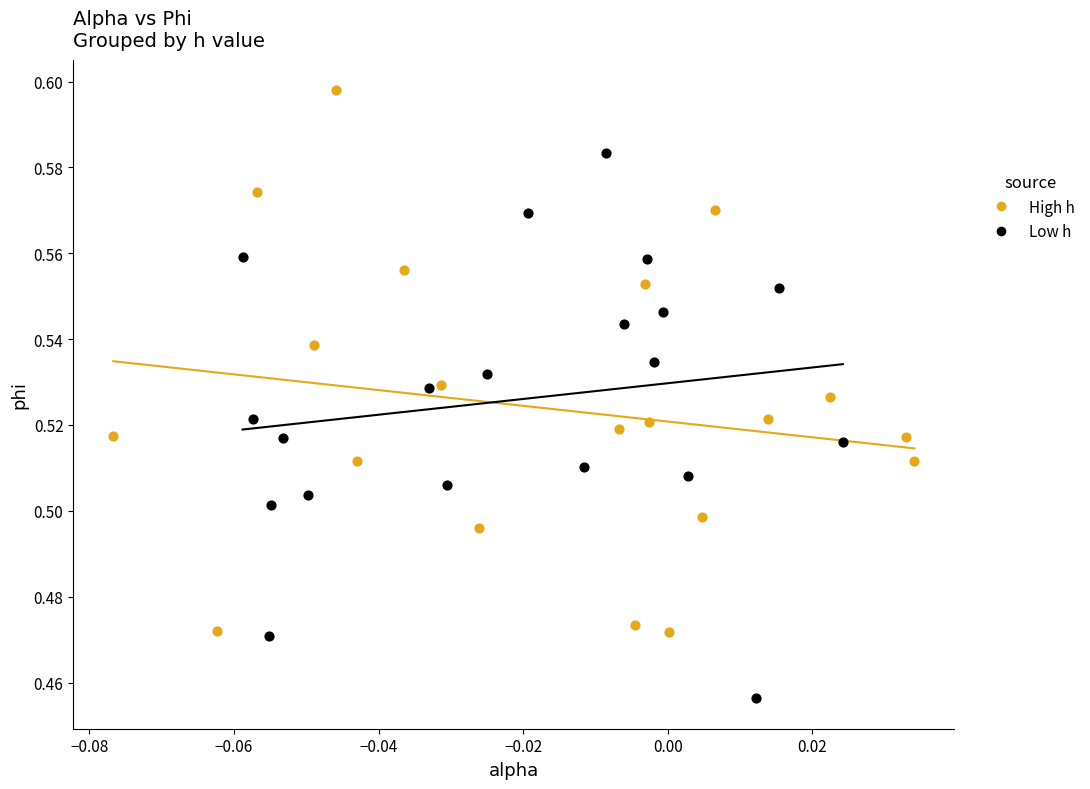

Which series contains the highest Y value?

High h